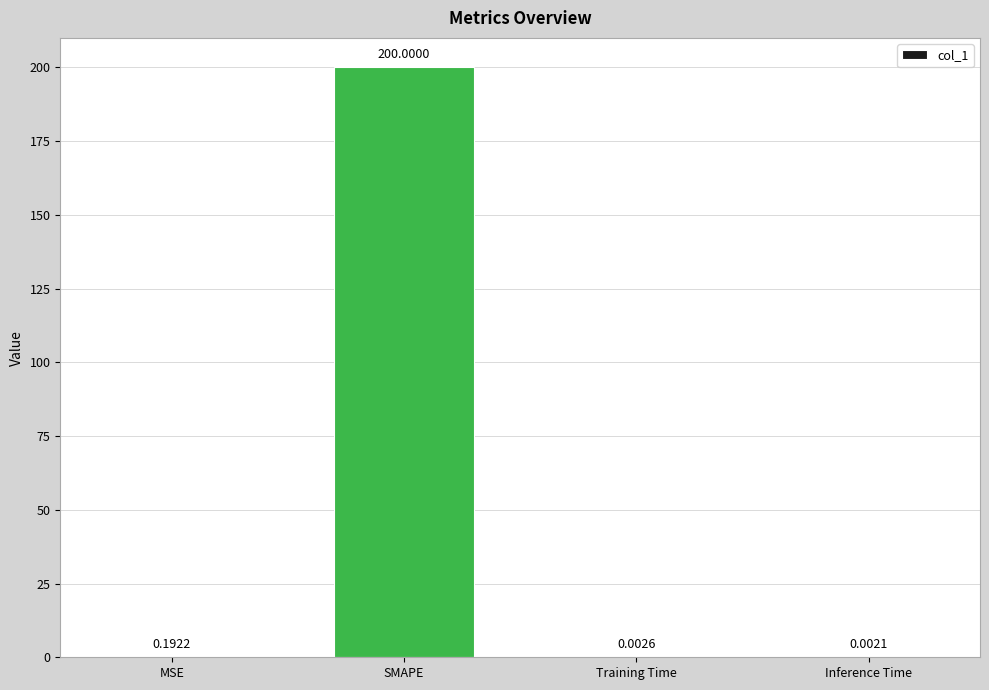

Between Inference Time and MSE, which is larger?

MSE